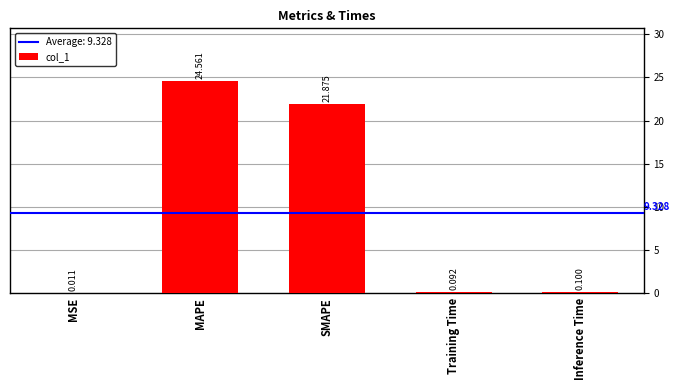

Which label corresponds to the largest value in the chart?

MAPE